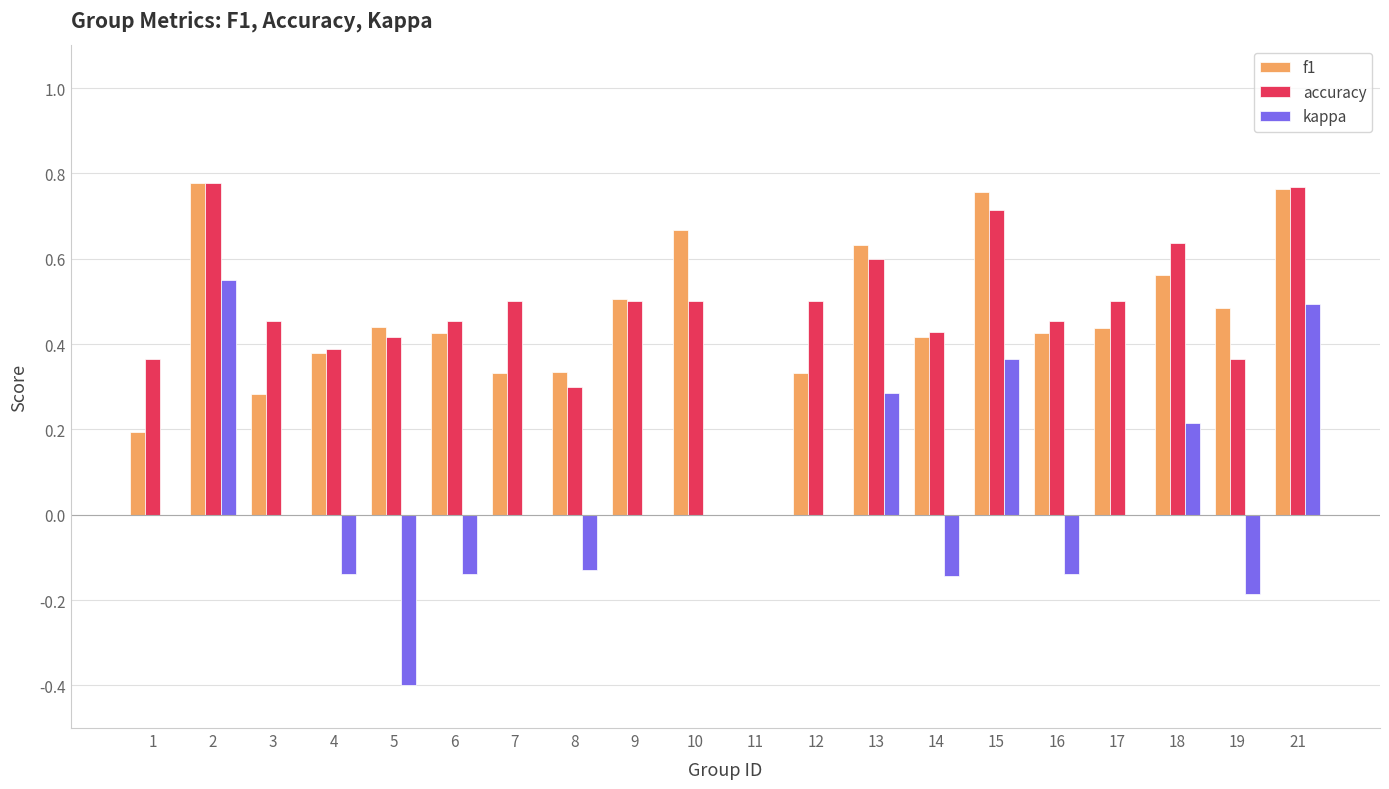

Is it true that f1 equals 0.6 at 13?

True